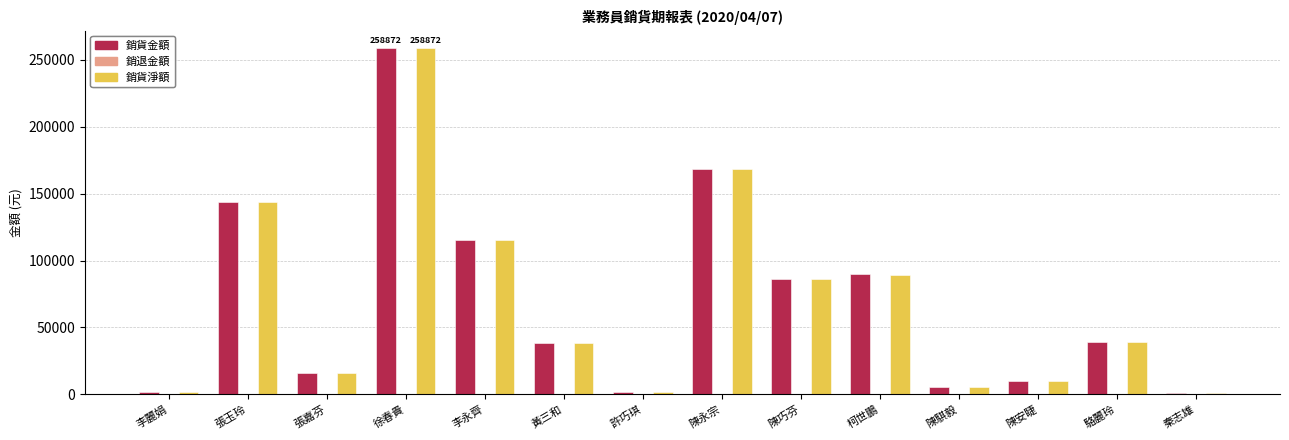

Are the bars grouped side by side (vs. stacked)?

Yes